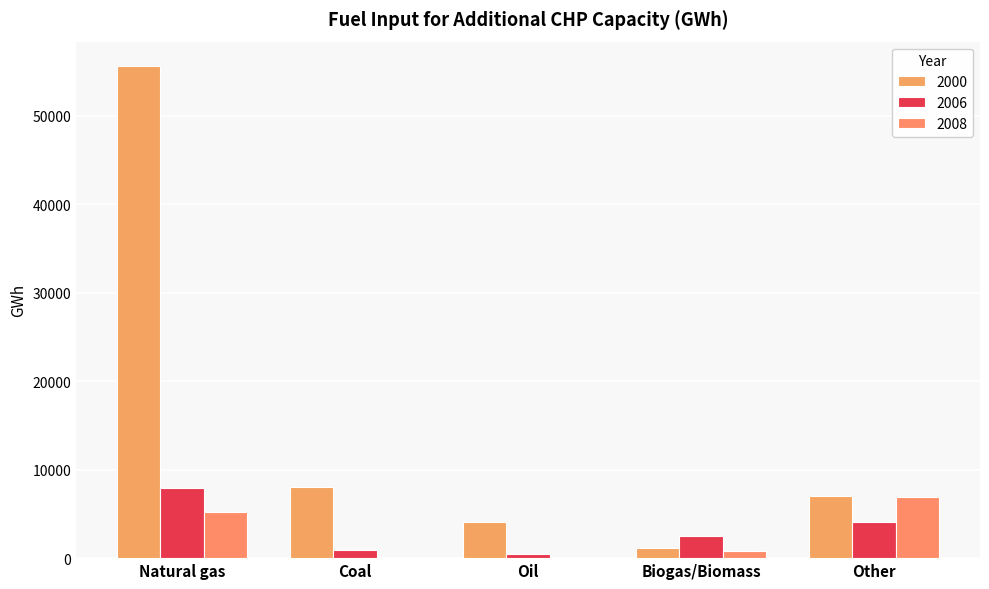

Where is 2008 nearest to the value 3483?

Natural gas